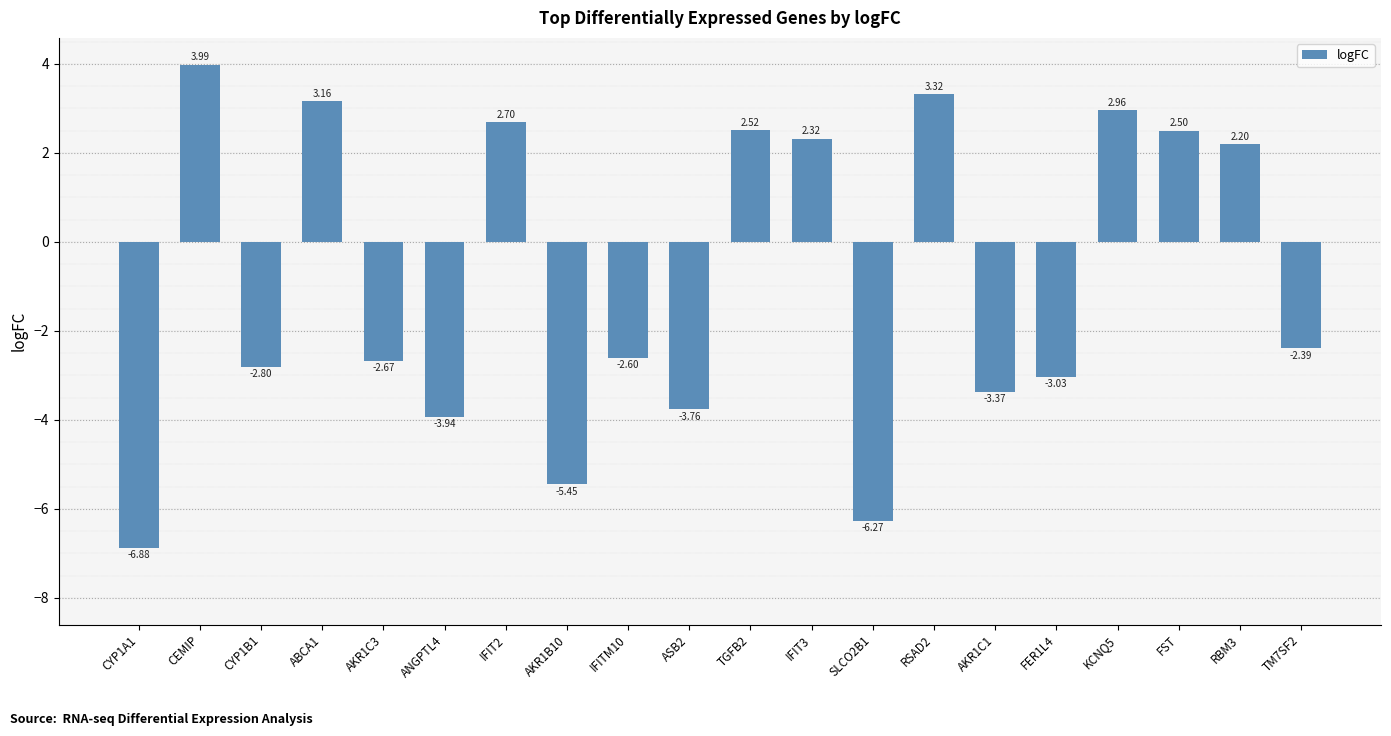

What is the change in value from IFITM10 to FST?

+5.1